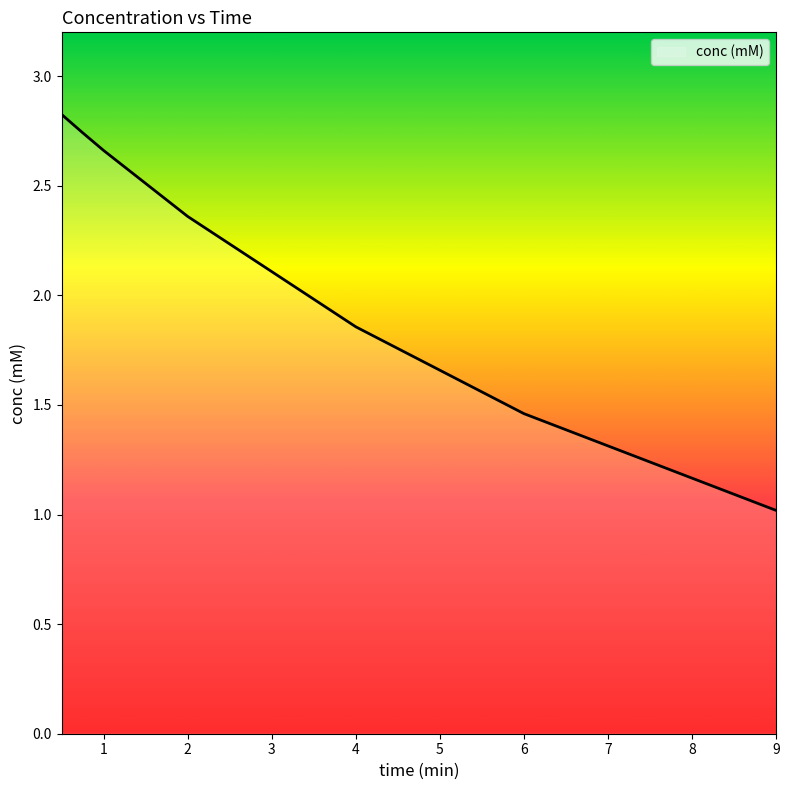

True or false: the data has more than 1 interior local peaks.

False